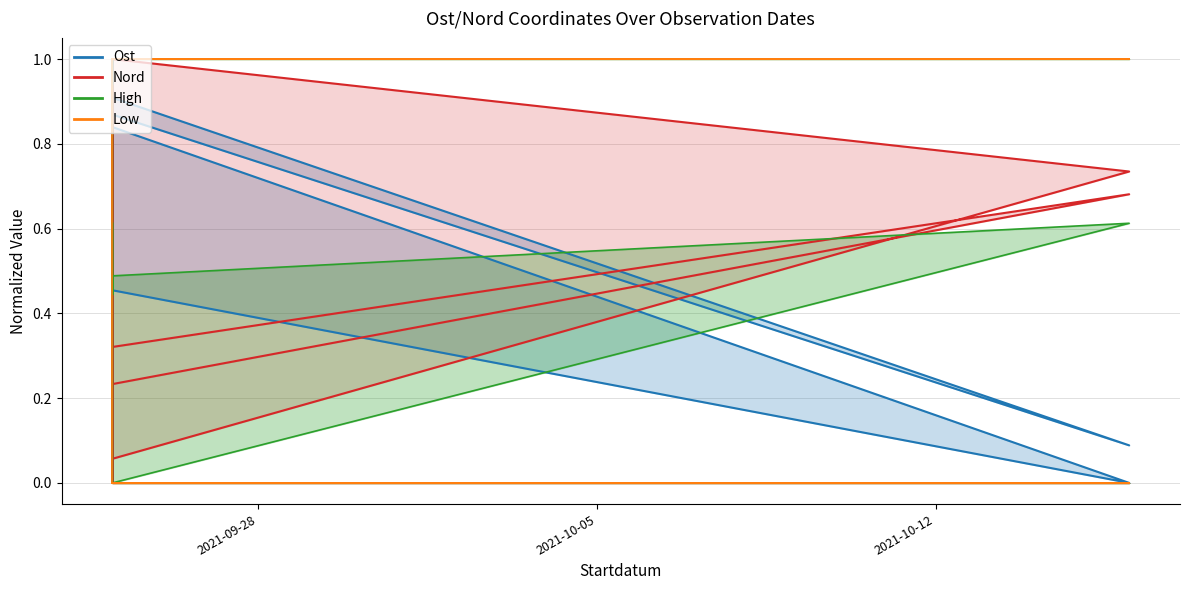

Rank the series at 2021-09-25 from highest to lowest value.

Nord, High, Ost, Low